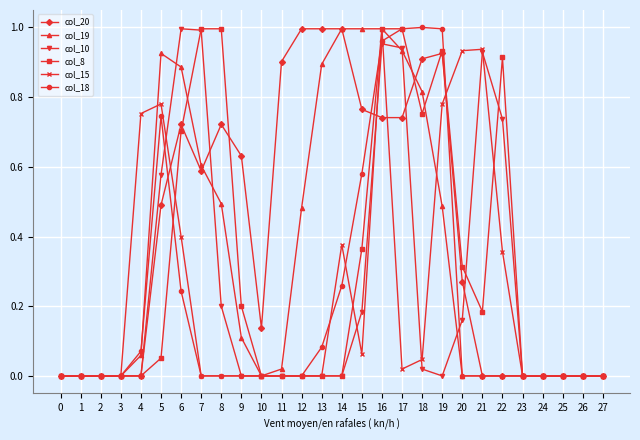

What is the total value across all series at 20?

1.7